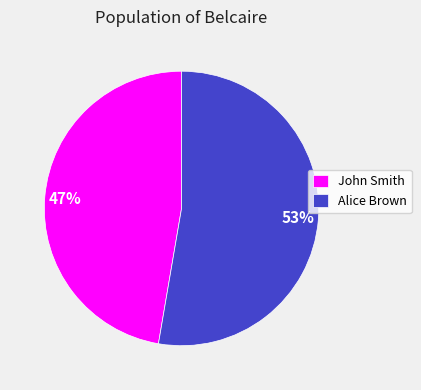

Which slice is the largest?

Alice Brown